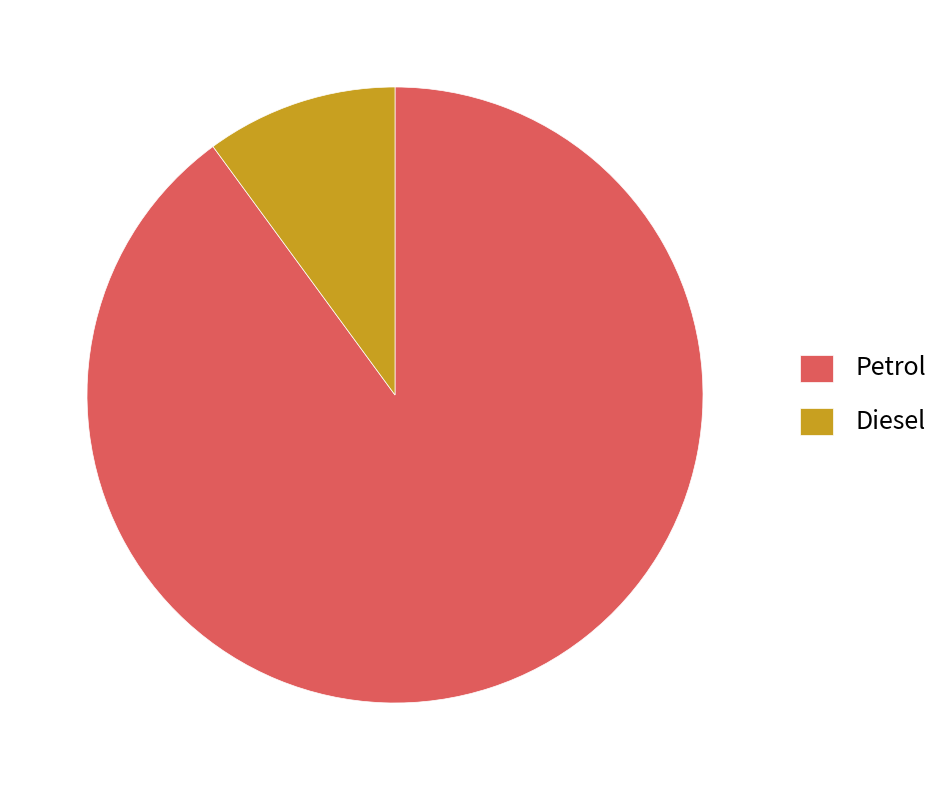

Is Petrol the majority of the pie?

Yes